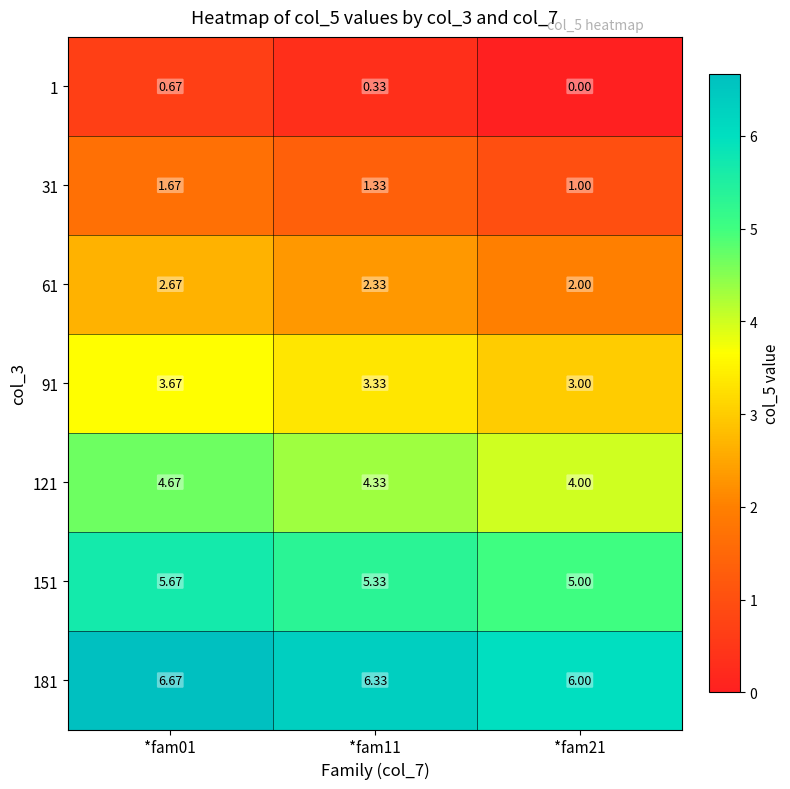

Is the value of 121 at *fam21 greater than the value of 151 at *fam01?

No